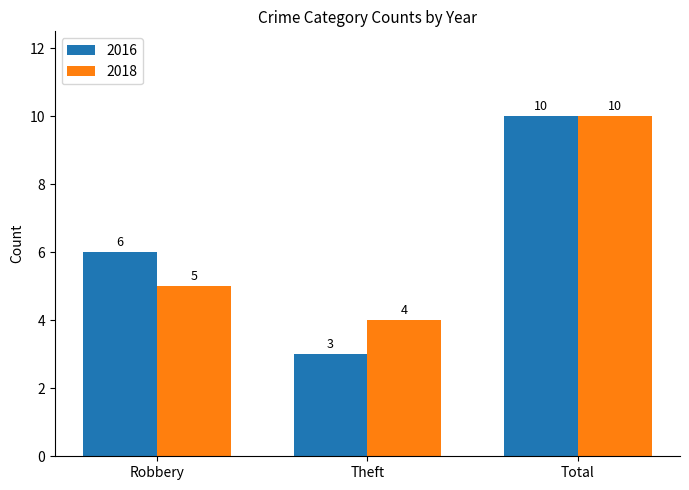

At Robbery, list the series in order from largest to smallest.

2016, 2018